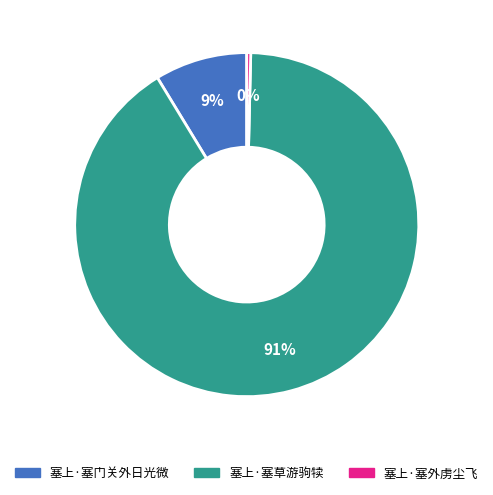

What is the smallest slice in the pie chart?

塞上·塞外虏尘飞